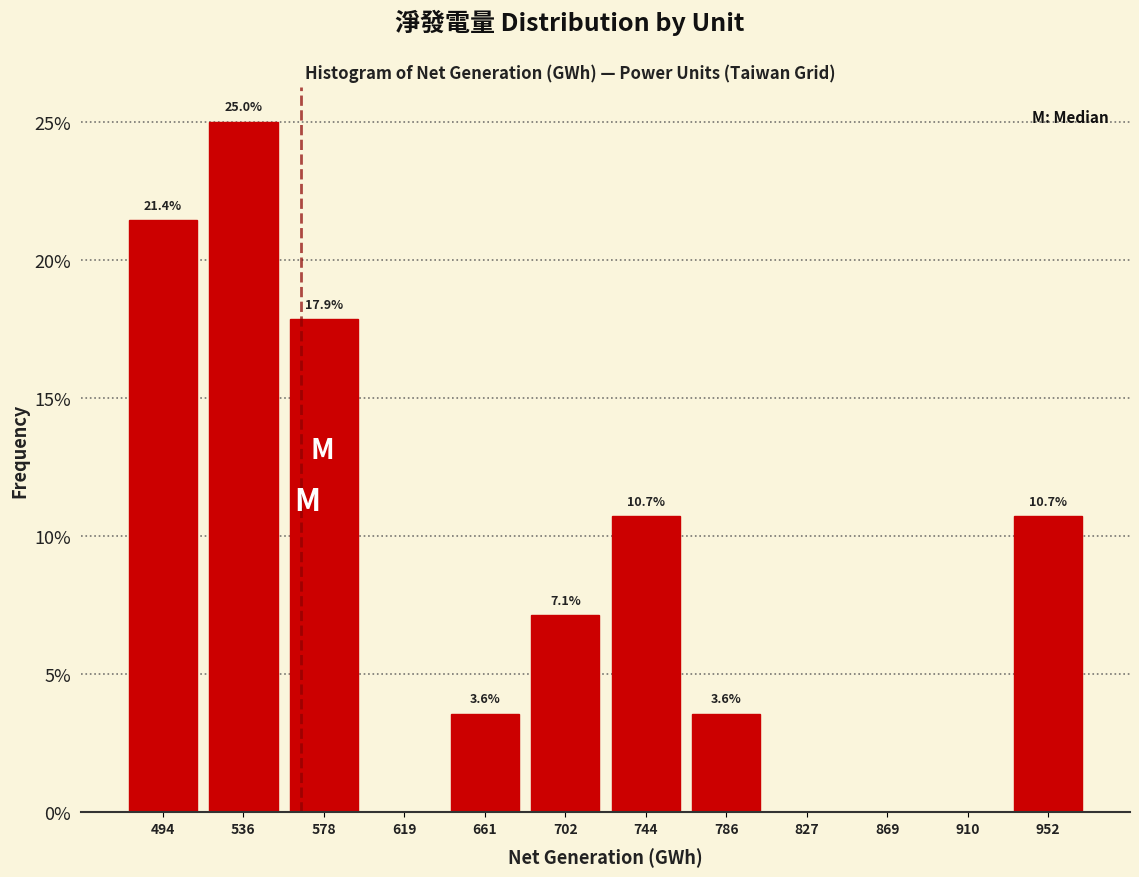

Over which range of the x-axis is the bar tallest?

515 to 555